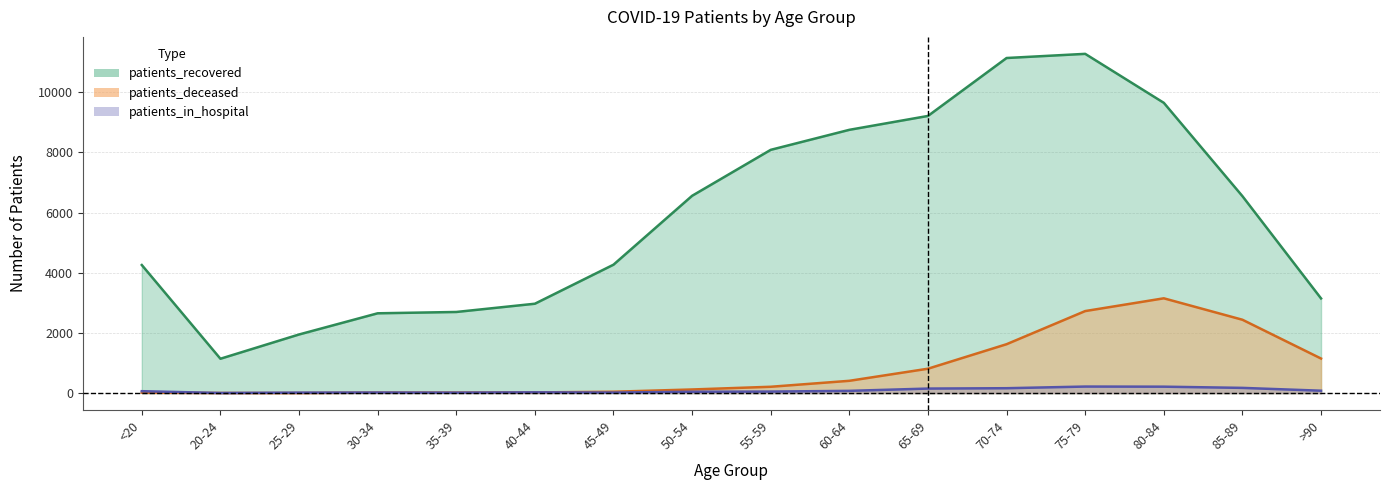

What is the highest value of the patients_recovered series?

11272